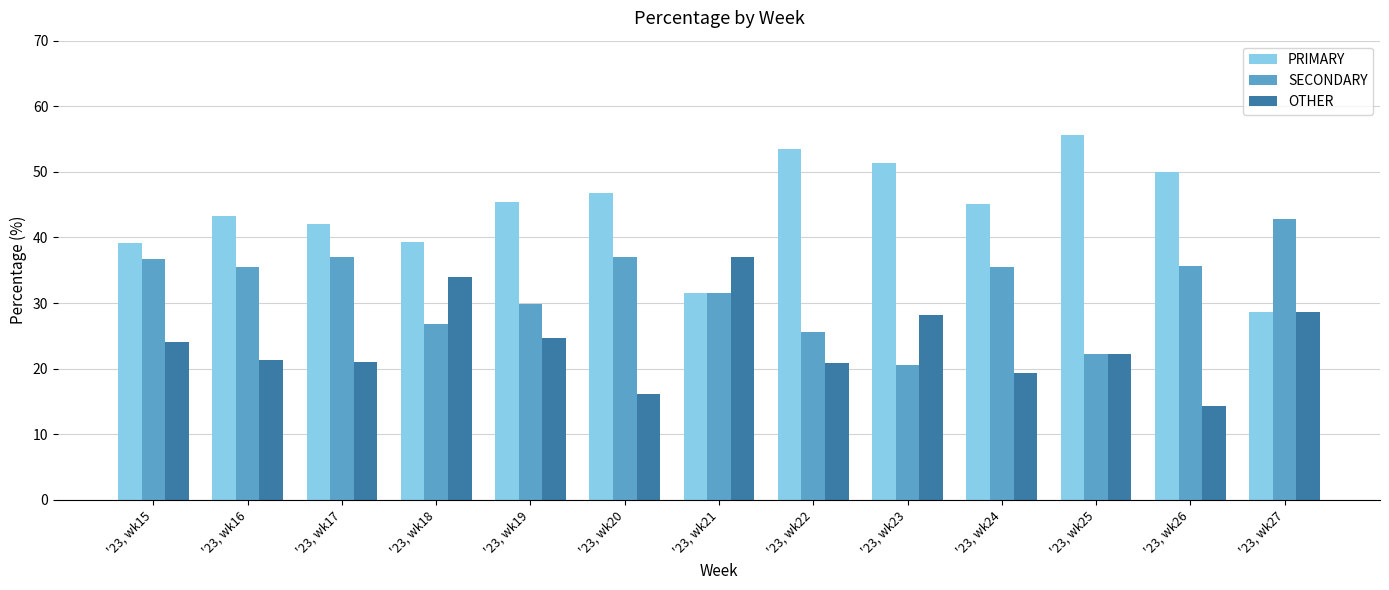

What is the maximum value for OTHER?

37.0